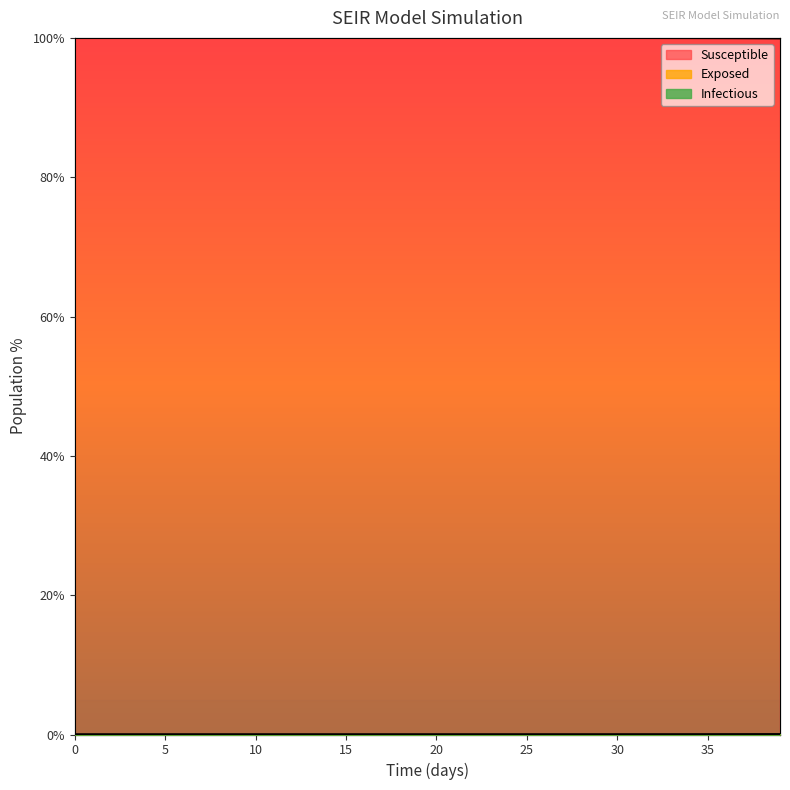

What is the spread (max minus min) of values at 35?

100.0